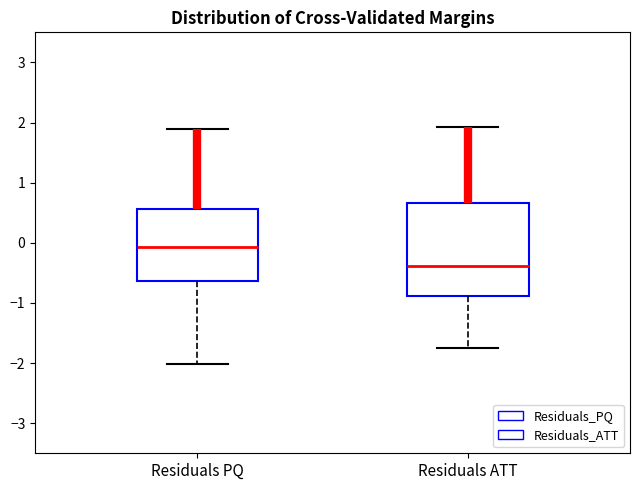

Where is the lower edge of the box for Residuals ATT on the y-axis? The values are not printed on the chart, so give them approximately, as read against the axis.

-0.9